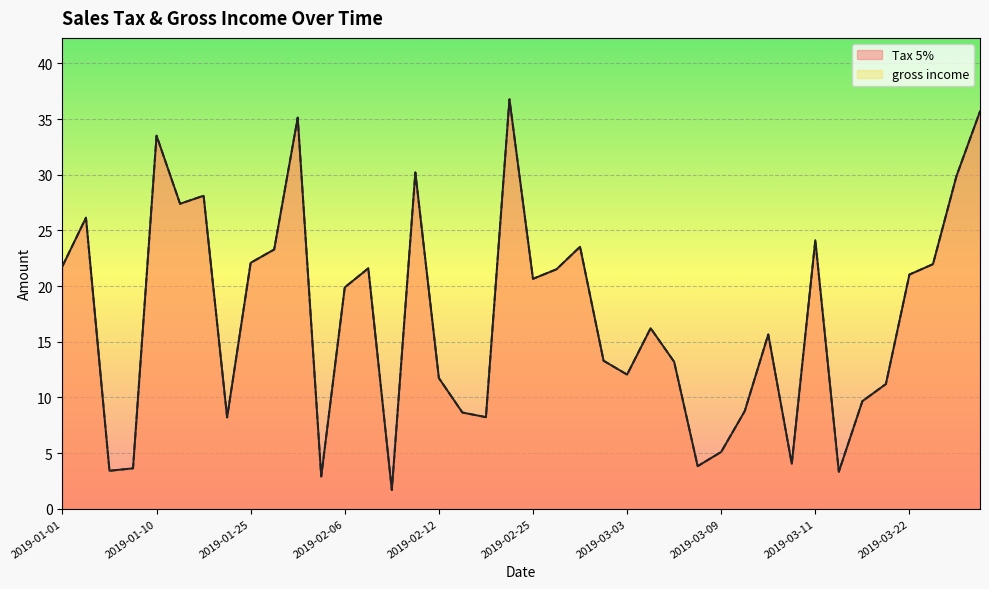

What value does the Tax 5% series have at 2019-01-28?

35.1